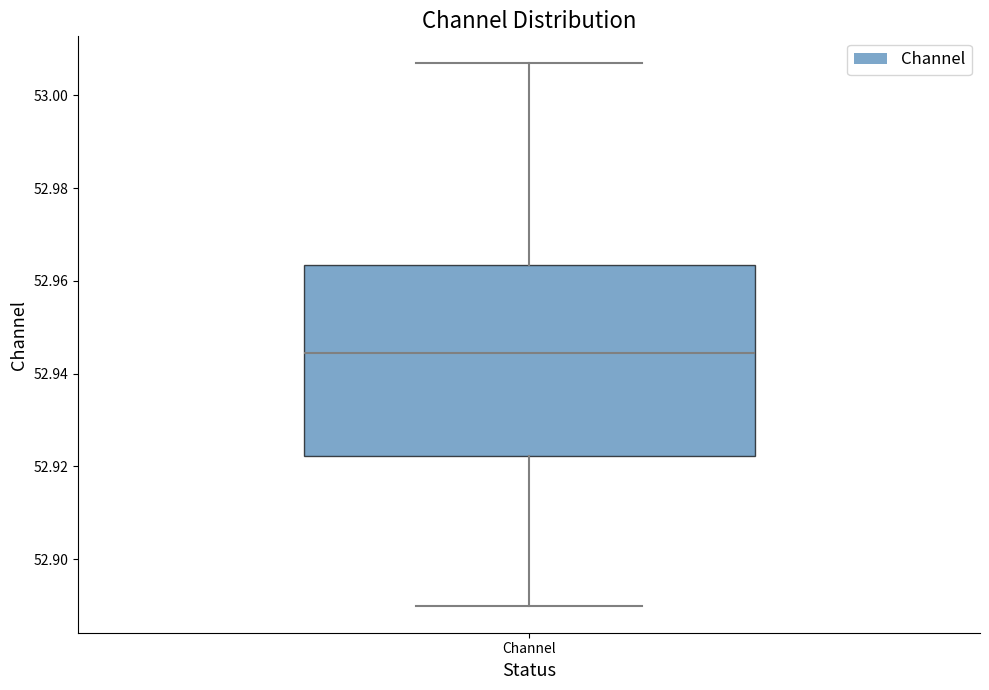

Read this box plot against the y-axis: the position of the median line, the range covered by the box, and the ends of both whiskers. The values are not printed on the chart, so give them approximately, as read against the axis.

median 52.944, box 52.922 to 52.964, whiskers 52.890 to 53.006